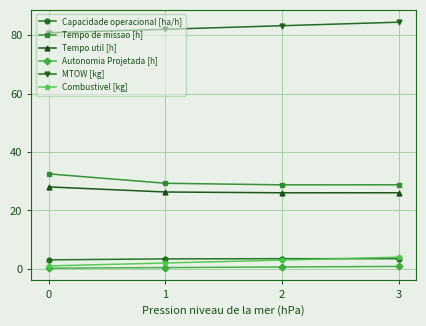

What is the value of the Tempo util [h] point at the 1st from the left?

28.1